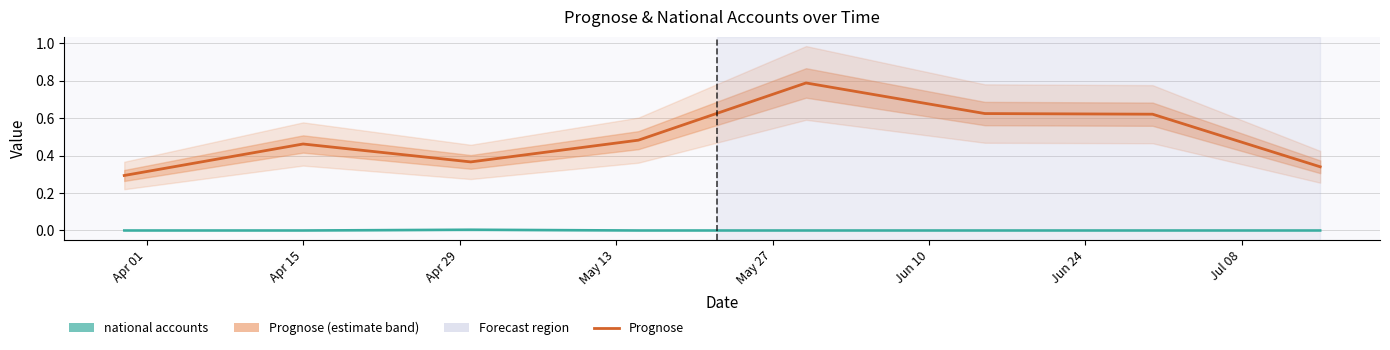

True or false: the data shows 0.4 at Apr 29.

True